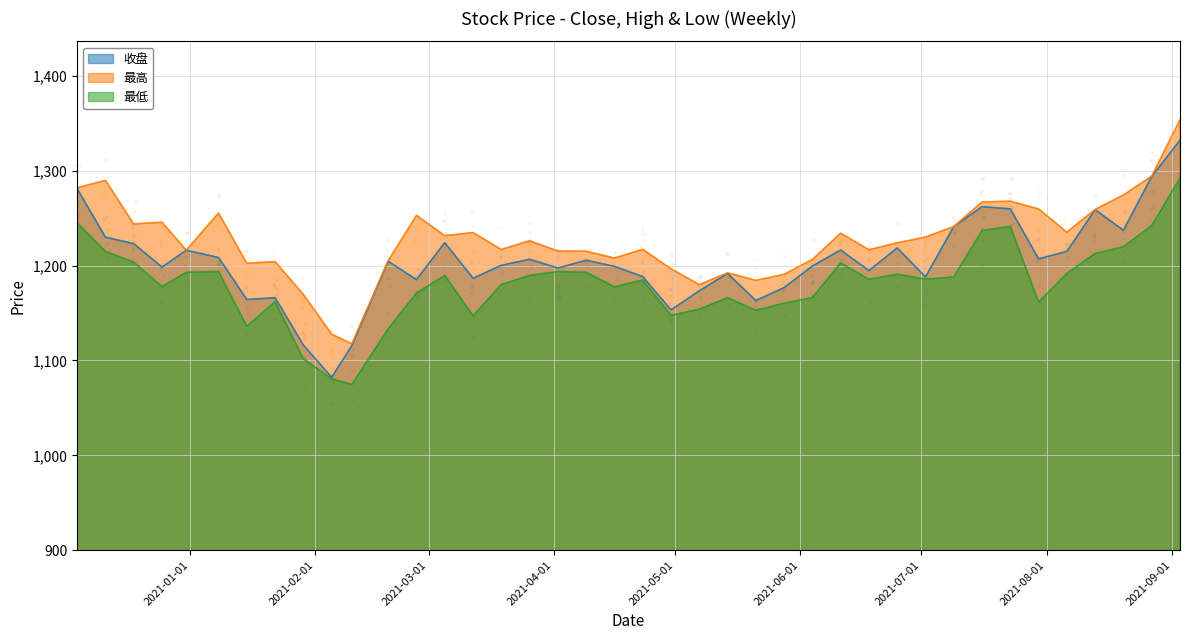

Reading left to right, list all the values displayed in this chart.

收盘: 2020-12-04=1280.9	2020-12-11=1229.9	2020-12-18=1223.0	2020-12-25=1198.3	2020-12-31=1216.0	2021-01-08=1208.5	2021-01-15=1164.2	2021-01-22=1166.1	2021-01-29=1116.2	2021-02-05=1082.3	2021-02-10=1115.5	2021-02-19=1204.4	2021-02-26=1185.2	2021-03-05=1224.1	2021-03-12=1186.6	2021-03-19=1200.2	2021-03-26=1206.5	2021-04-02=1197.4	2021-04-09=1205.6	2021-04-16=1199.1	2021-04-23=1188.3	2021-04-30=1153.3	2021-05-07=1173.3	2021-05-14=1191.7	2021-05-21=1163.1	2021-05-28=1176.7	2021-06-04=1199.5	2021-06-11=1216.3	2021-06-18=1194.6	2021-06-25=1218.5	2021-07-02=1188.0	2021-07-09=1241.0	2021-07-16=1262.0	2021-07-23=1259.7	2021-07-30=1207.0	2021-08-06=1215.0	2021-08-13=1258.8	2021-08-20=1237.1	2021-08-27=1293.8	2021-09-03=1332.0
最高: 2020-12-04=1282.0	2020-12-11=1289.7	2020-12-18=1243.8	2020-12-25=1245.6	2020-12-31=1216.0	2021-01-08=1255.3	2021-01-15=1202.3	2021-01-22=1204.1	2021-01-29=1169.6	2021-02-05=1127.7	2021-02-10=1117.5	2021-02-19=1205.1	2021-02-26=1252.9	2021-03-05=1231.4	2021-03-12=1234.7	2021-03-19=1216.8	2021-03-26=1226.2	2021-04-02=1215.2	2021-04-09=1215.0	2021-04-16=1207.8	2021-04-23=1217.1	2021-04-30=1196.6	2021-05-07=1179.8	2021-05-14=1192.3	2021-05-21=1184.3	2021-05-28=1190.7	2021-06-04=1206.4	2021-06-11=1234.1	2021-06-18=1216.6	2021-06-25=1223.9	2021-07-02=1229.9	2021-07-09=1241.1	2021-07-16=1266.9	2021-07-23=1267.8	2021-07-30=1259.6	2021-08-06=1235.1	2021-08-13=1259.1	2021-08-20=1274.3	2021-08-27=1294.2	2021-09-03=1353.6
最低: 2020-12-04=1244.9	2020-12-11=1214.8	2020-12-18=1203.5	2020-12-25=1177.8	2020-12-31=1192.8	2021-01-08=1193.7	2021-01-15=1135.9	2021-01-22=1161.9	2021-01-29=1101.6	2021-02-05=1080.7	2021-02-10=1074.7	2021-02-19=1133.2	2021-02-26=1171.0	2021-03-05=1189.5	2021-03-12=1147.0	2021-03-19=1179.9	2021-03-26=1189.6	2021-04-02=1193.7	2021-04-09=1192.8	2021-04-16=1177.5	2021-04-23=1184.6	2021-04-30=1147.5	2021-05-07=1153.9	2021-05-14=1166.1	2021-05-21=1152.8	2021-05-28=1160.2	2021-06-04=1166.2	2021-06-11=1202.8	2021-06-18=1185.4	2021-06-25=1190.8	2021-07-02=1185.6	2021-07-09=1187.9	2021-07-16=1236.9	2021-07-23=1241.2	2021-07-30=1161.4	2021-08-06=1191.6	2021-08-13=1212.7	2021-08-20=1219.8	2021-08-27=1242.0	2021-09-03=1292.1